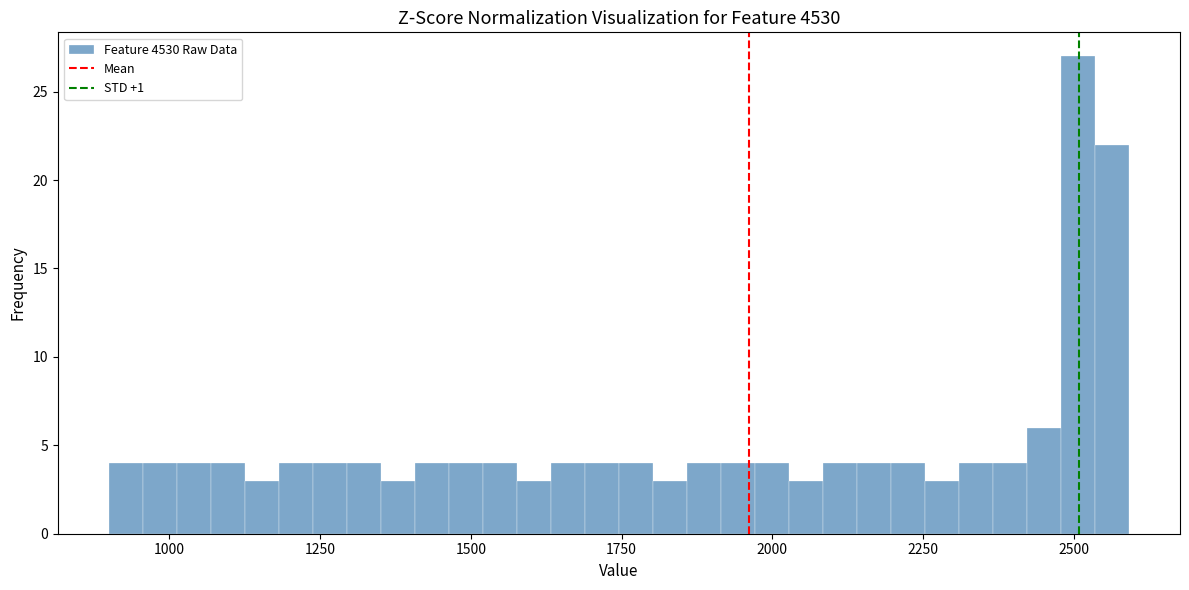

Read against the x-axis, roughly where is the centre of the tallest bar?

2500